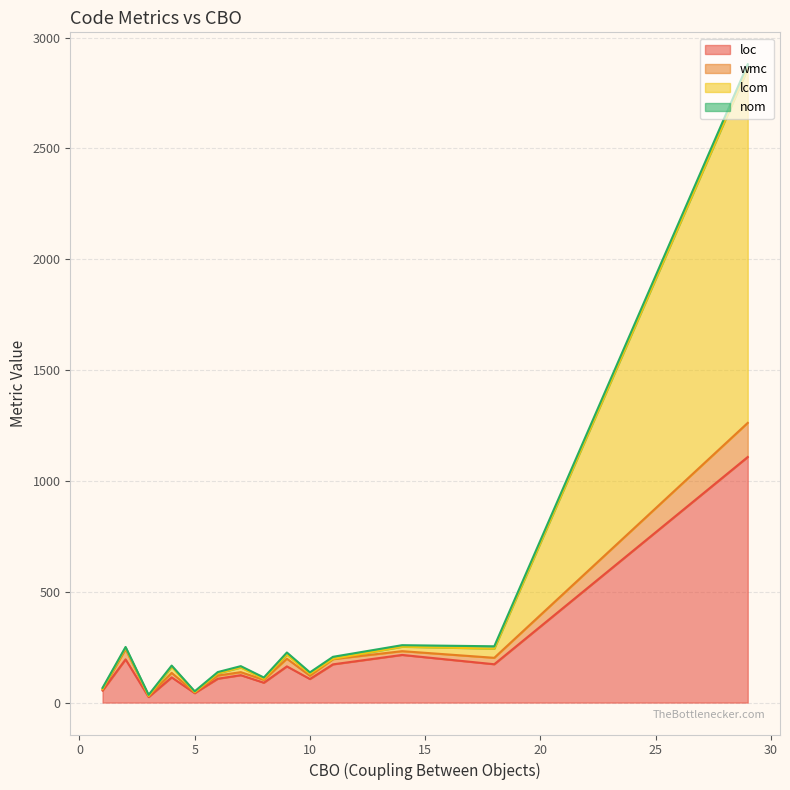

Does the chart have visible grid lines?

Yes